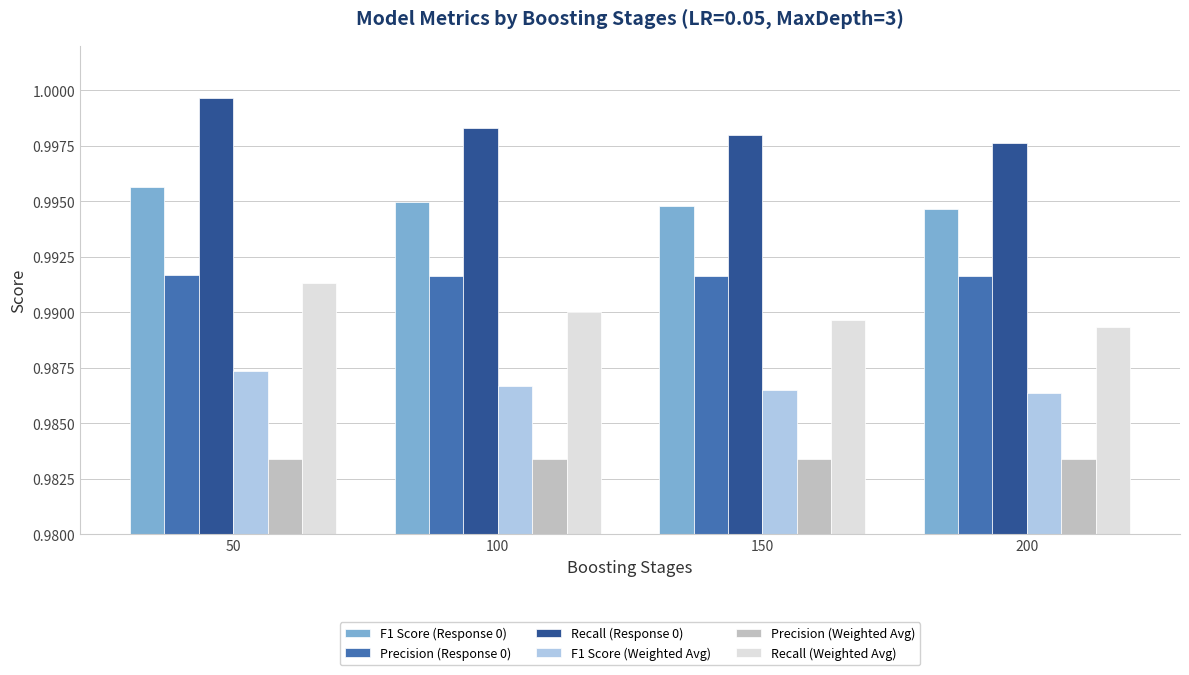

At which label does Recall (Weighted Avg) reach its peak?

50